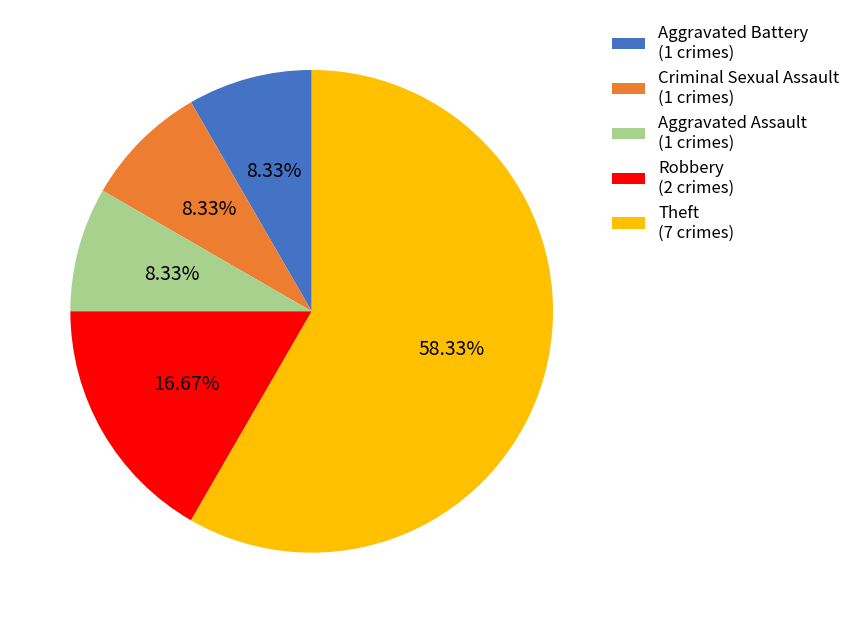

What percentage is the Theft slice, to the nearest percent?

58%